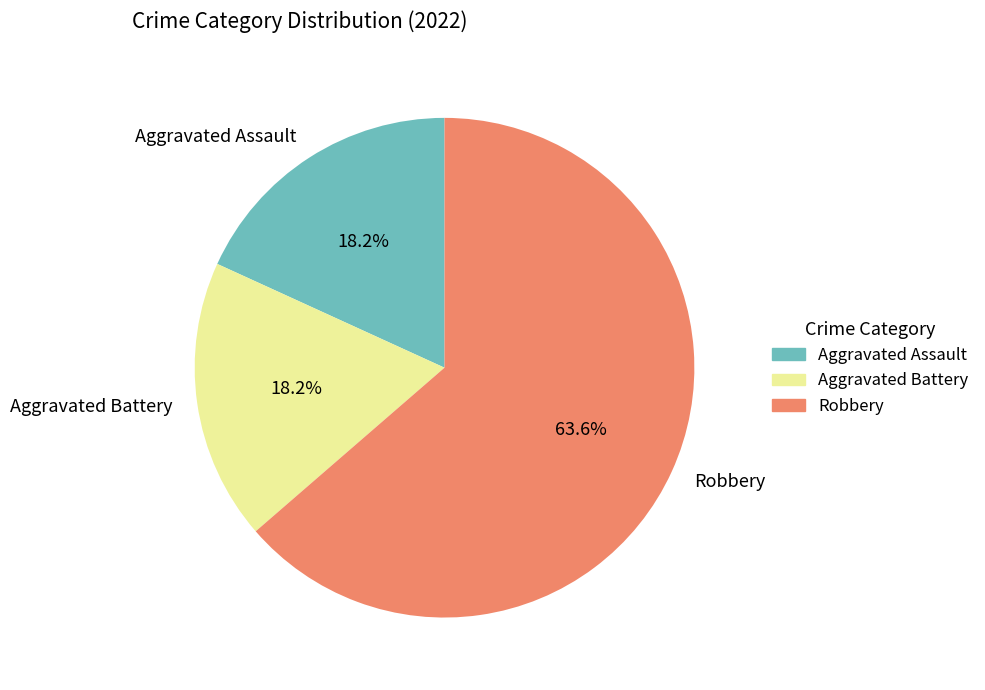

Which category accounts for the majority?

Robbery